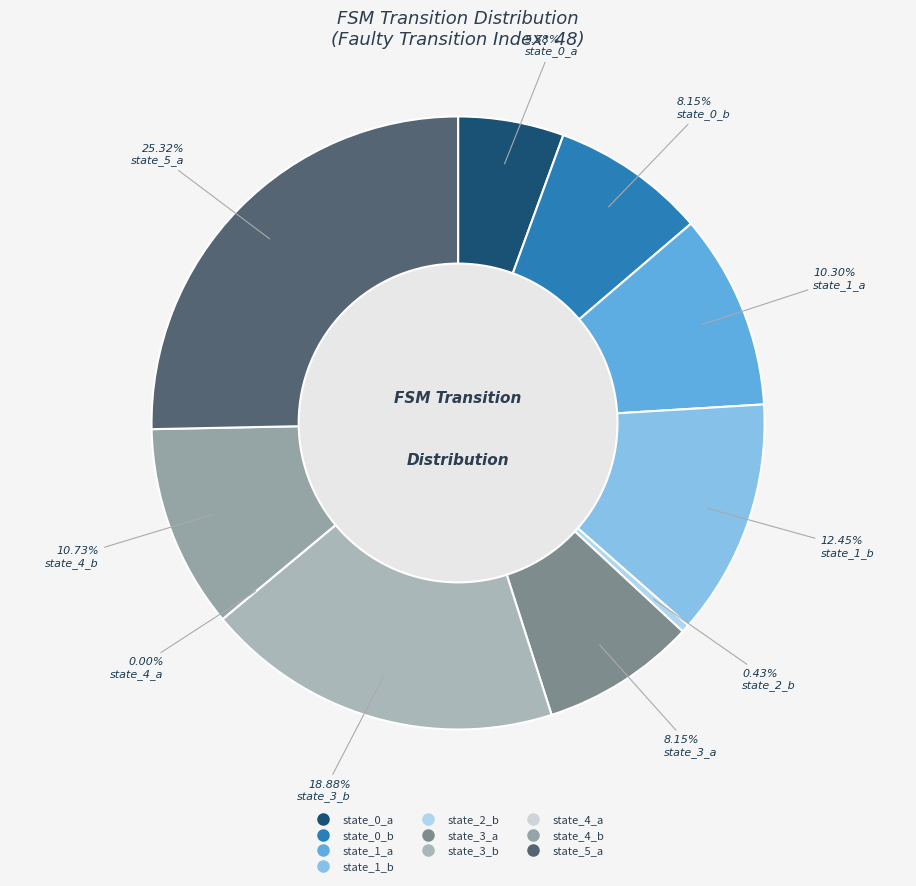

Is it true that state_3_b is 19% of the pie?

True